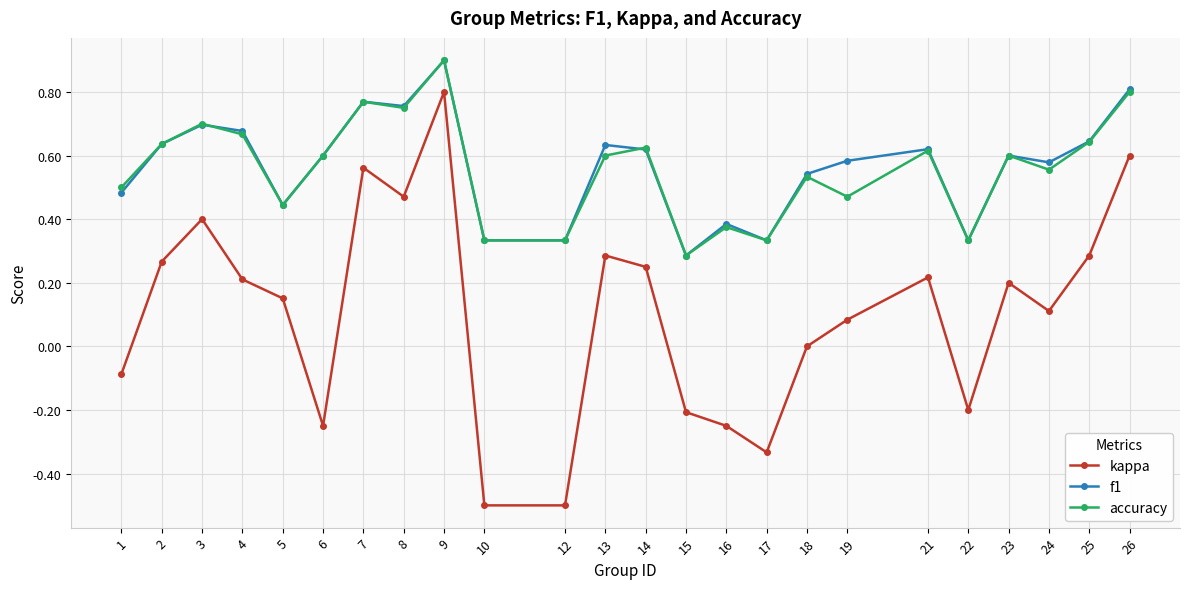

True or false: f1 and kappa cross at least once.

False